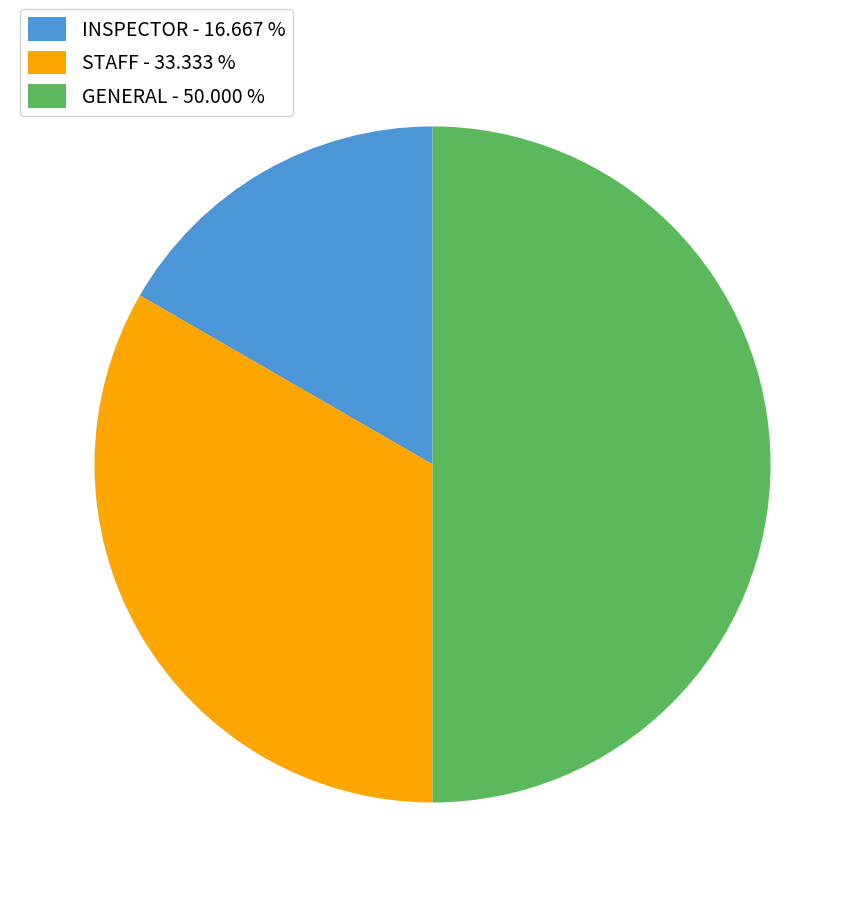

Does INSPECTOR - 16.667 % represent more than half of the total?

No